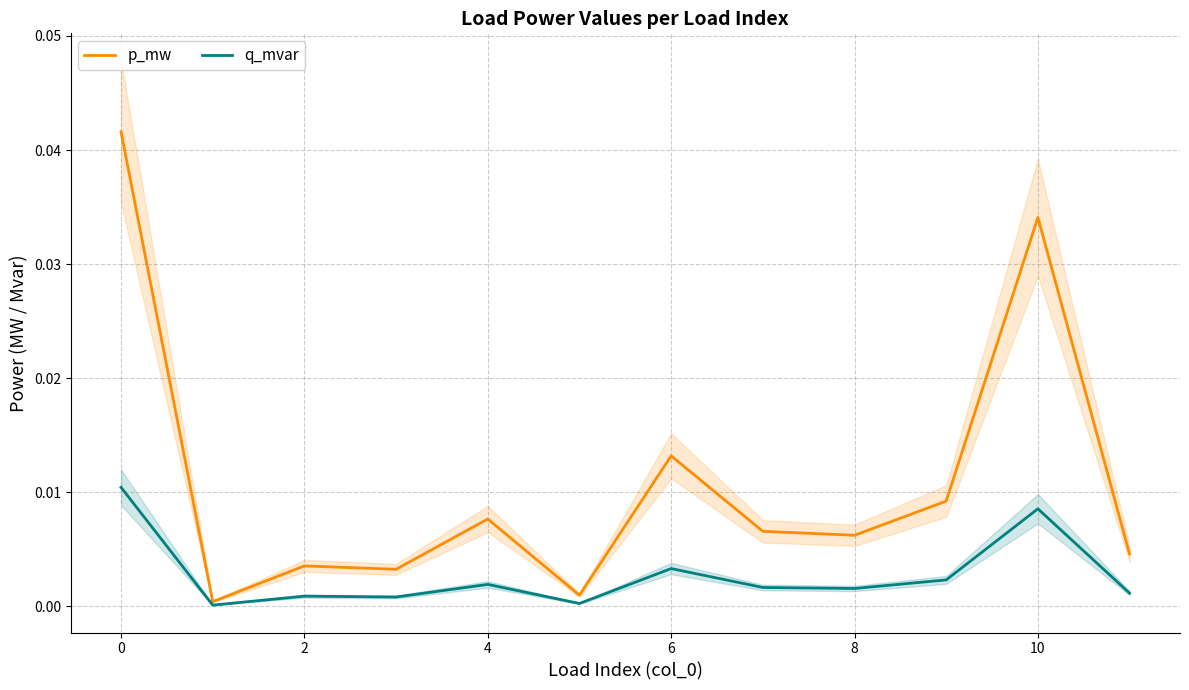

True or false: q_mvar and p_mw intersect in this chart.

False